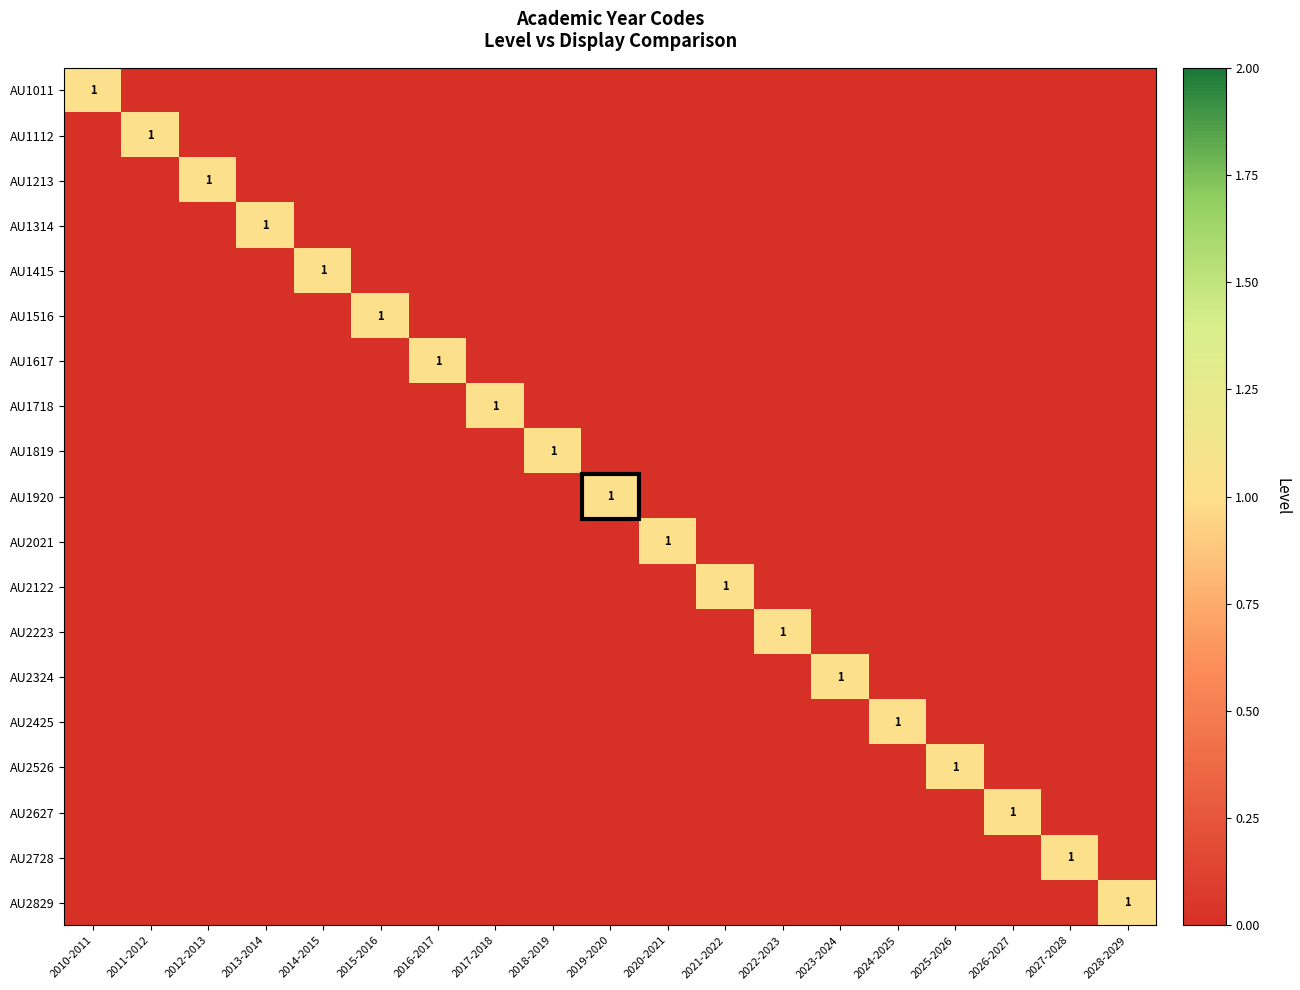

Rank the categories by AU2627 value from lowest to highest.

2010-2011, 2011-2012, 2012-2013, 2013-2014, 2014-2015, 2015-2016, 2016-2017, 2017-2018, 2018-2019, 2019-2020, 2020-2021, 2021-2022, 2022-2023, 2023-2024, 2024-2025, 2025-2026, 2027-2028, 2028-2029, 2026-2027